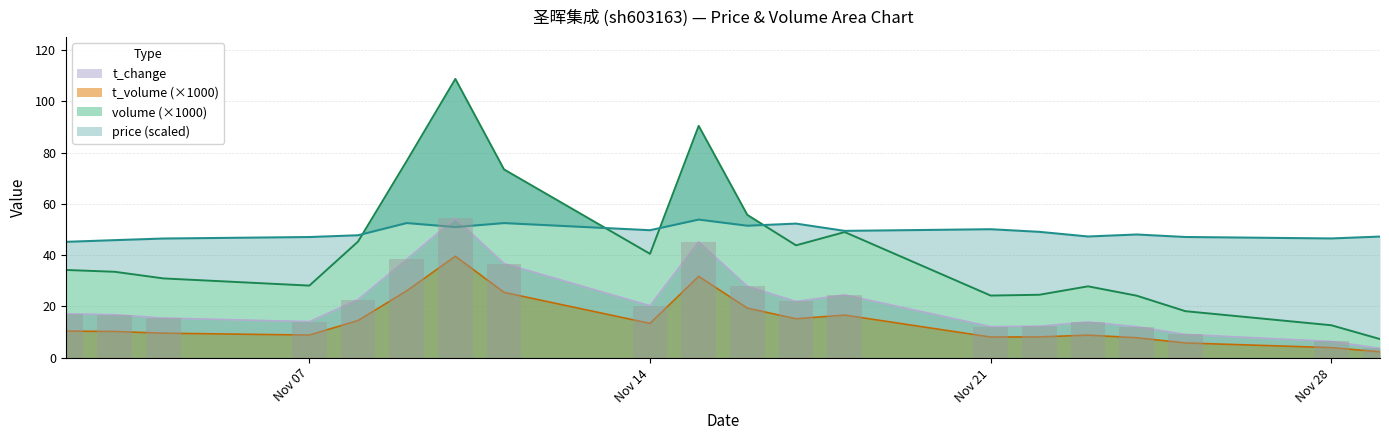

What value does the t_volume series have at 2022-11-22?

8.1